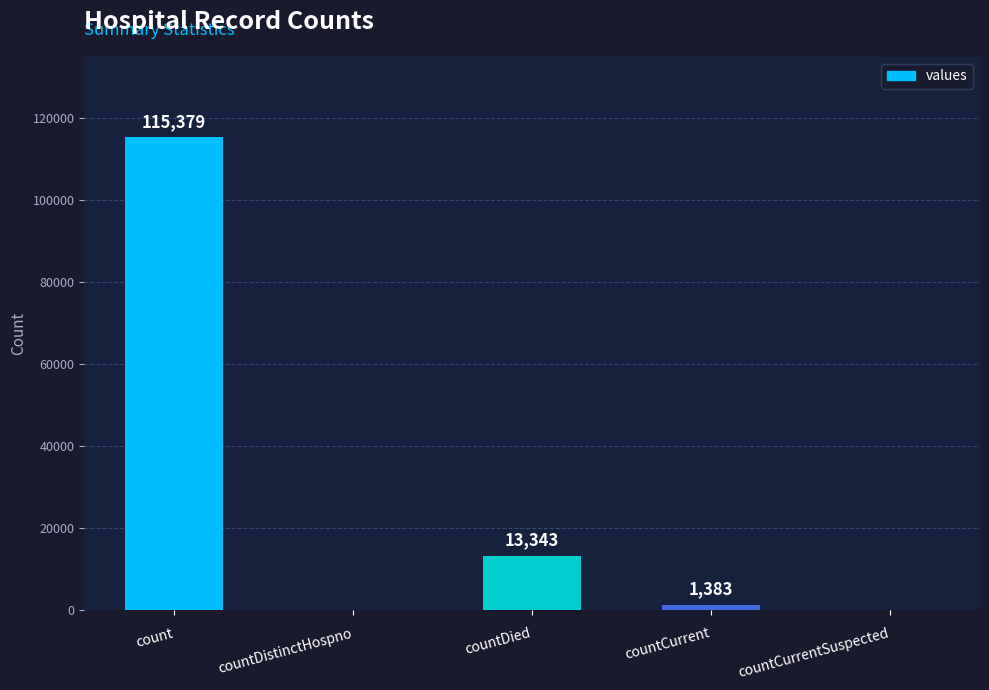

Reading right to left, list all the values displayed in this chart.

0	1383	13343	0	115379